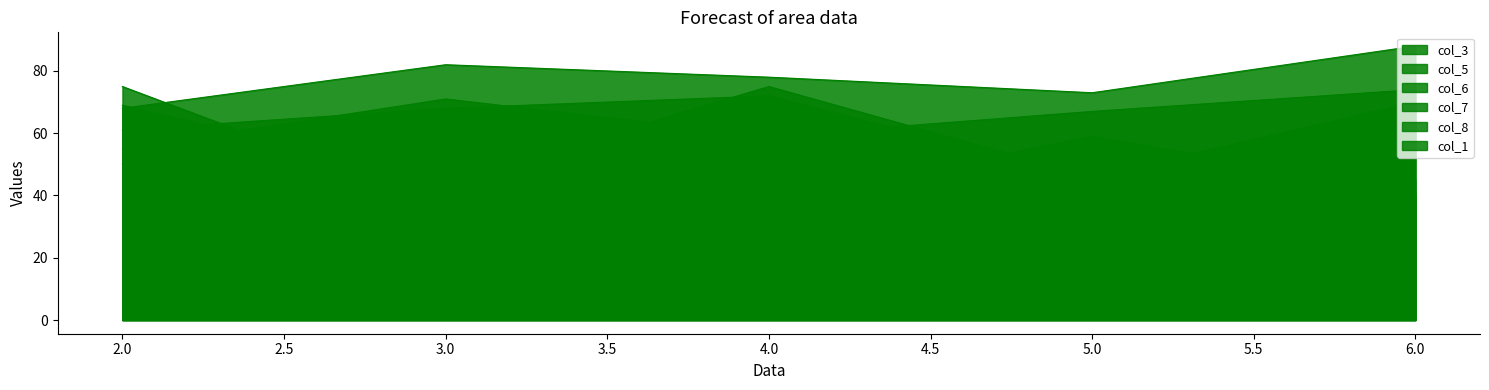

Reading right to left, extract all data points from this chart.

col_3: 74	67	59	71	55
col_5: 70	46	75	44	69
col_6: 88	73	78	82	68
col_7: 41	59	38	37	50
col_8: 40	38	45	36	75
col_1: 45	45	72	68	61